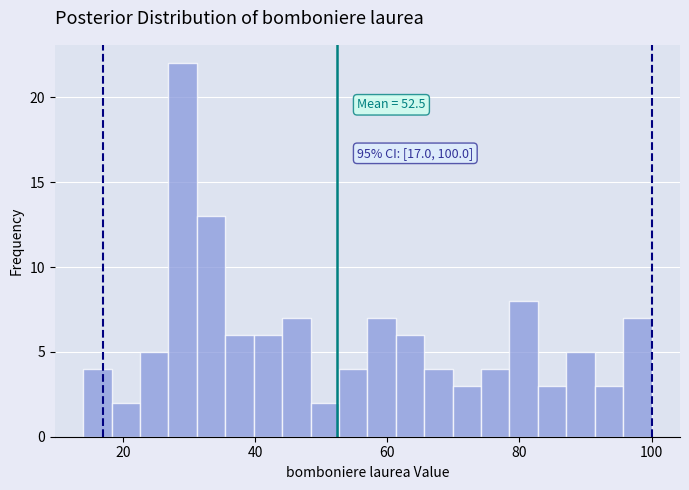

Read against the x-axis, roughly where is the centre of the tallest bar?

30